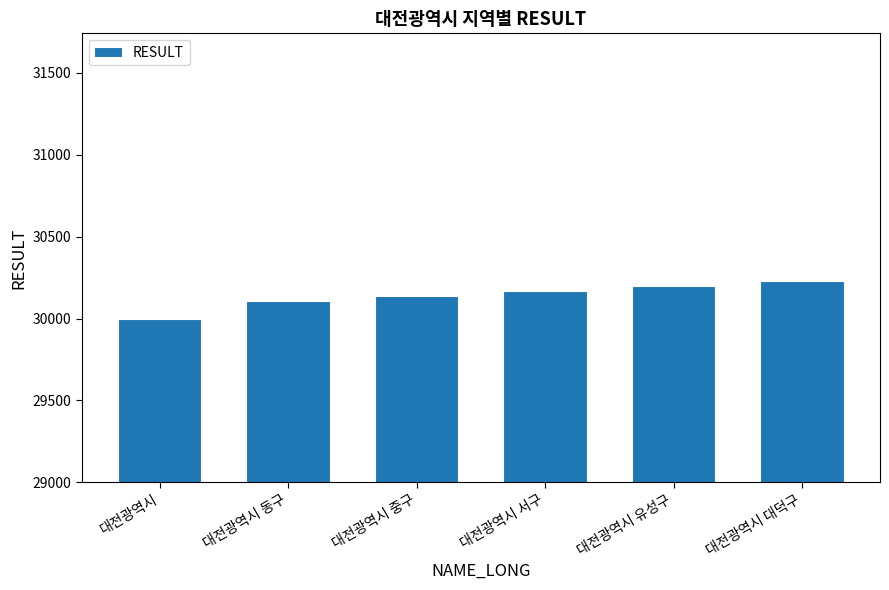

What is the approximate value at 대전광역시 서구, to the nearest 5?

30170